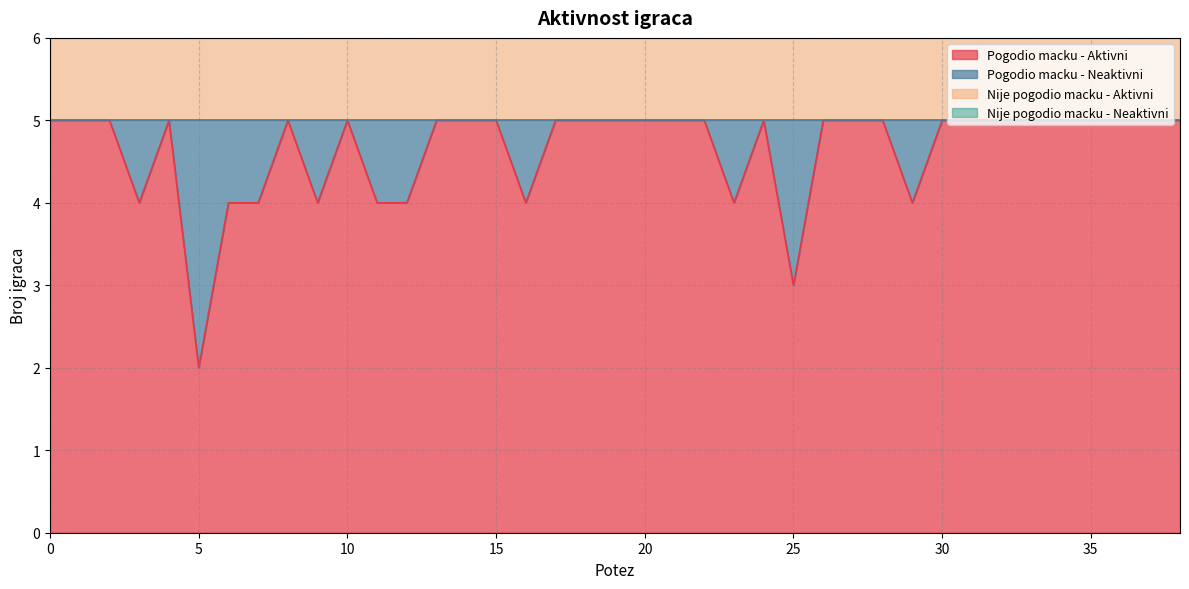

Where is the first local minimum for Pogodio macku - Aktivni?

3